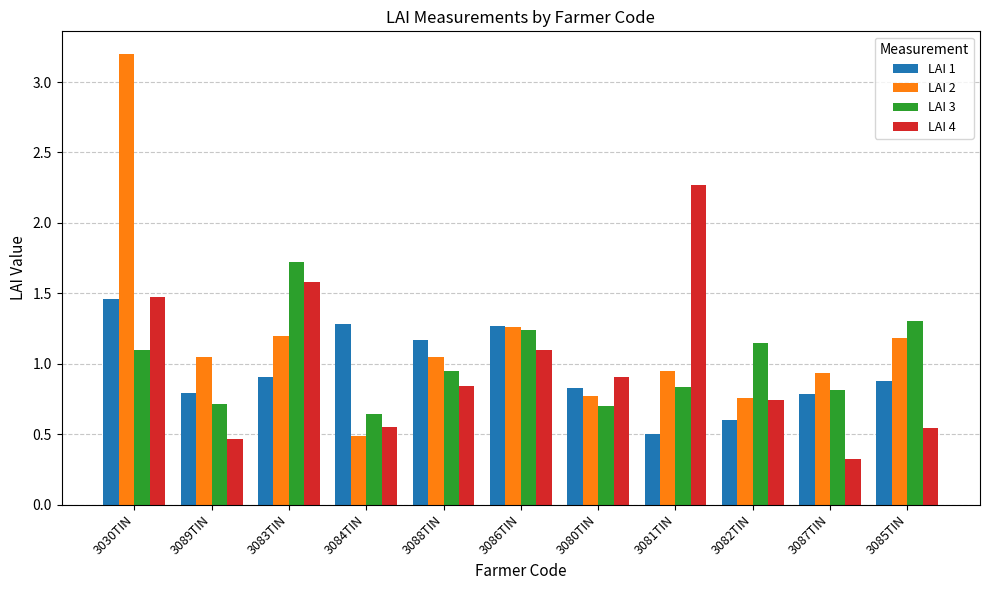

What is the difference between the maximum and second lowest values in the LAI 2 series?

2.4